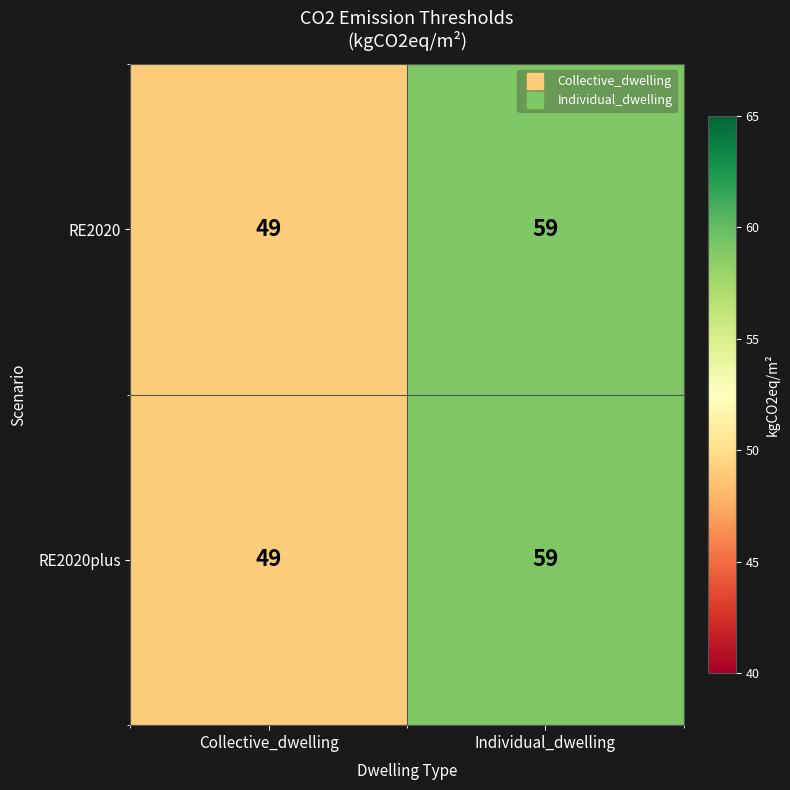

What is the total value across all series at Individual_dwelling?

118